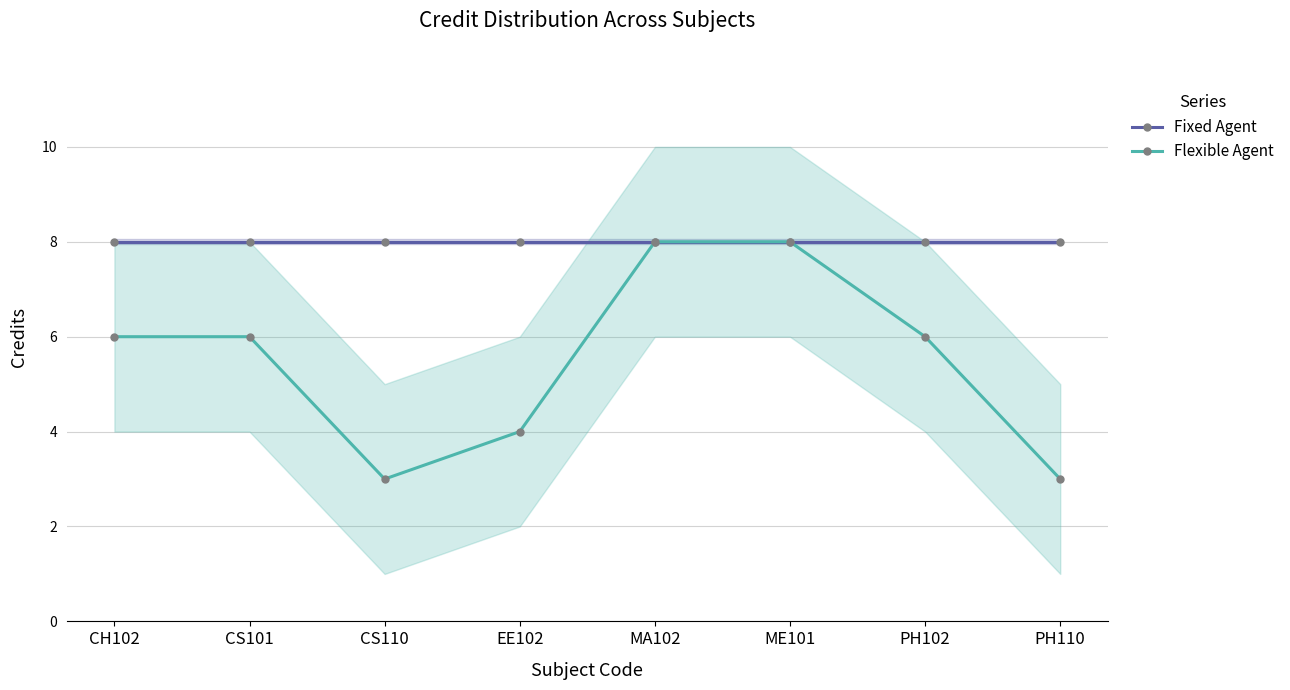

What is the value of the Fixed Agent point at the 8th from the left?

8